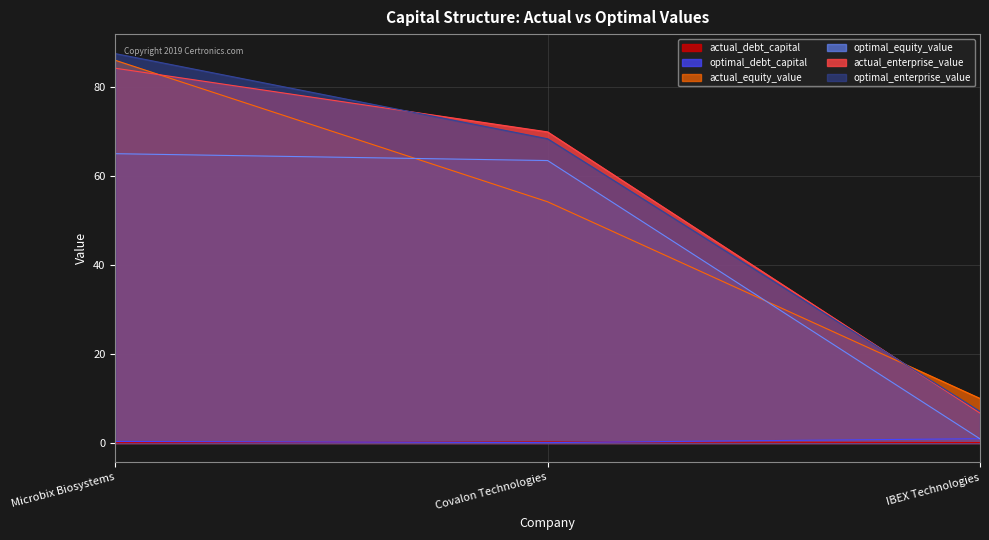

What is the difference between the highest and lowest values at Microbix Biosystems?

87.4